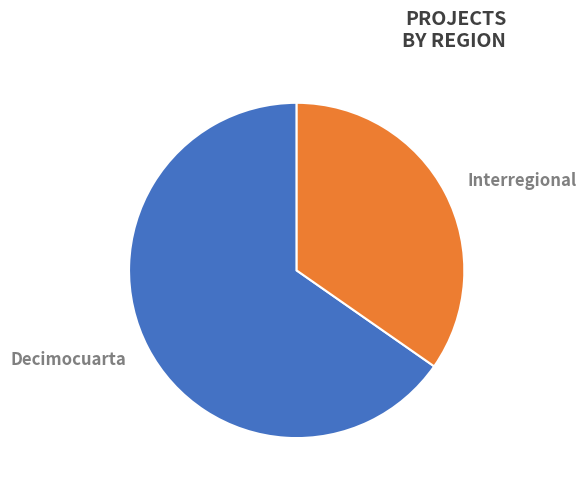

Which category has the biggest portion of the pie?

Decimocuarta